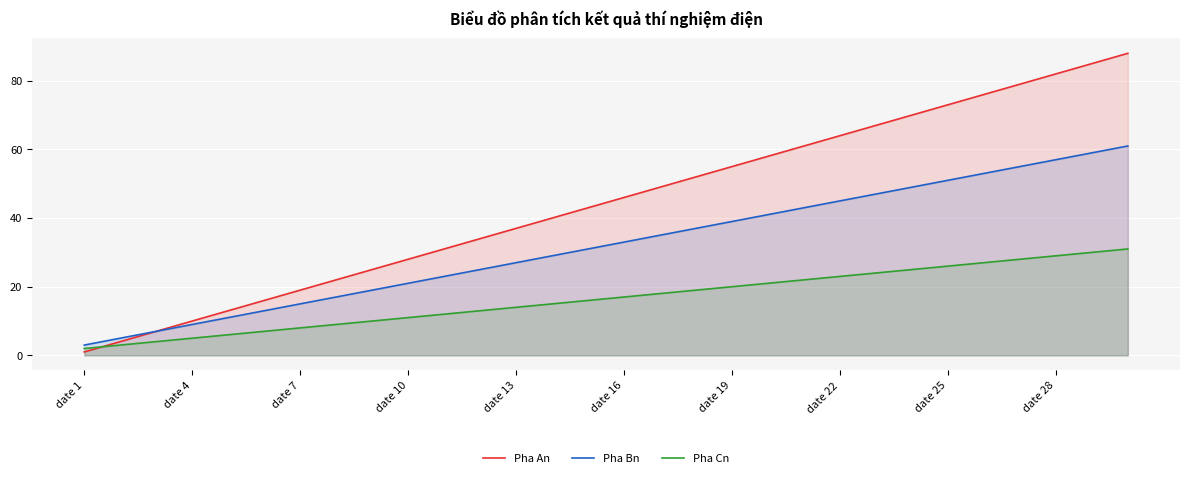

Which series has the largest range (max minus min)?

Pha An